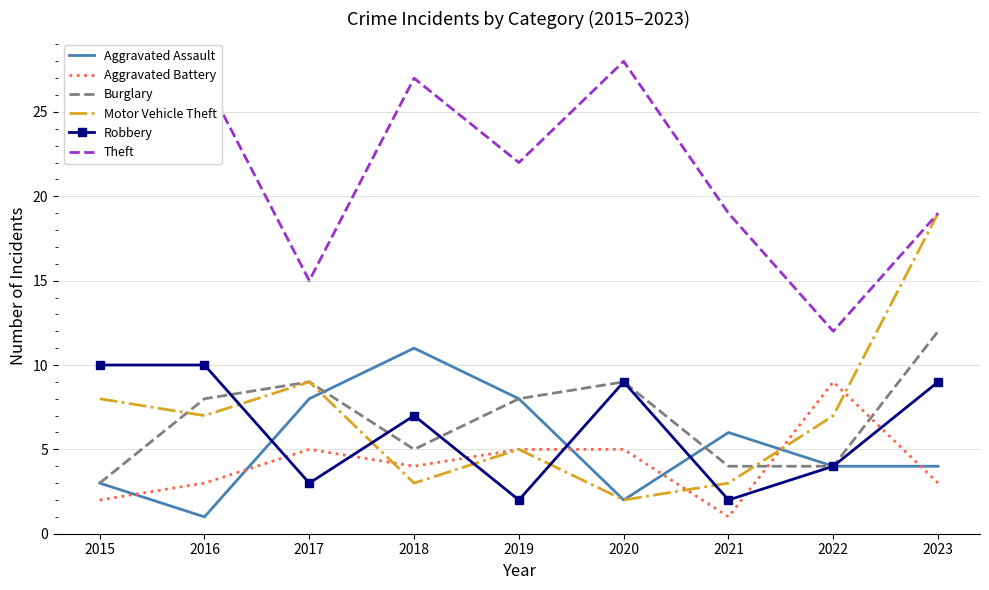

What is the total value across all series at 2018?

57